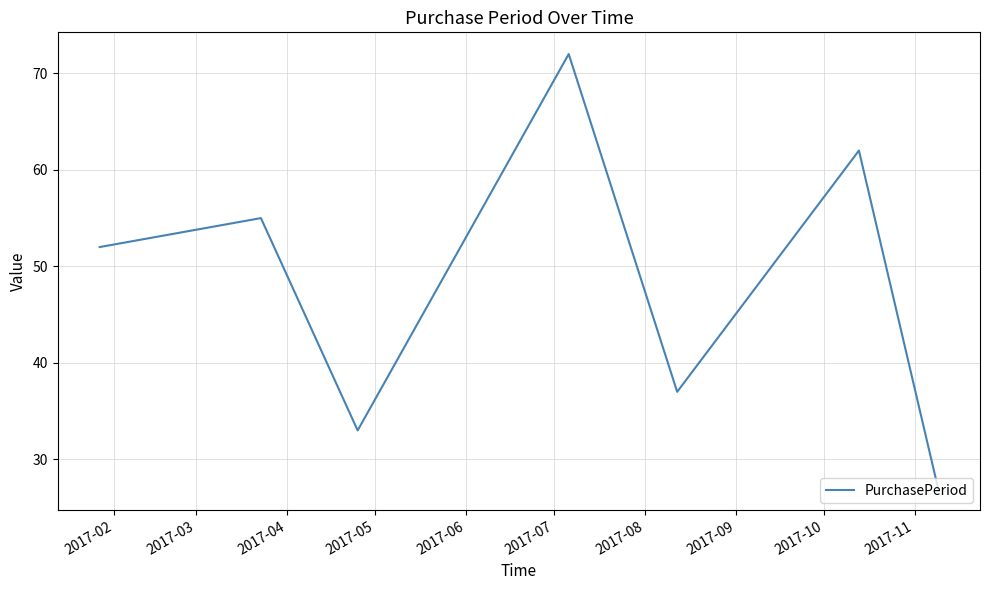

What is the minimum value shown in the chart?

27